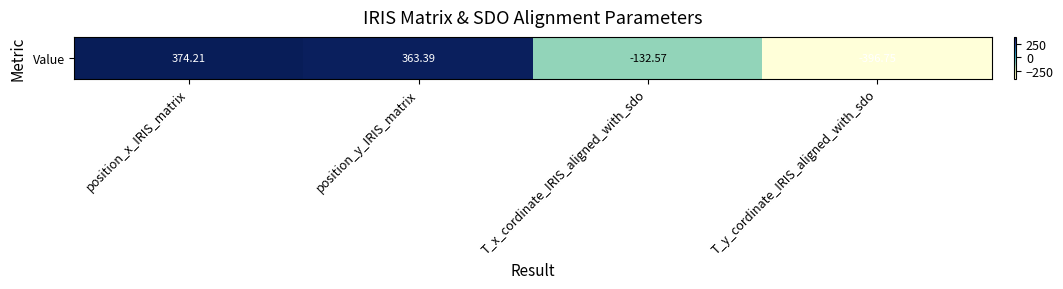

What is the sum of all values?

208.3